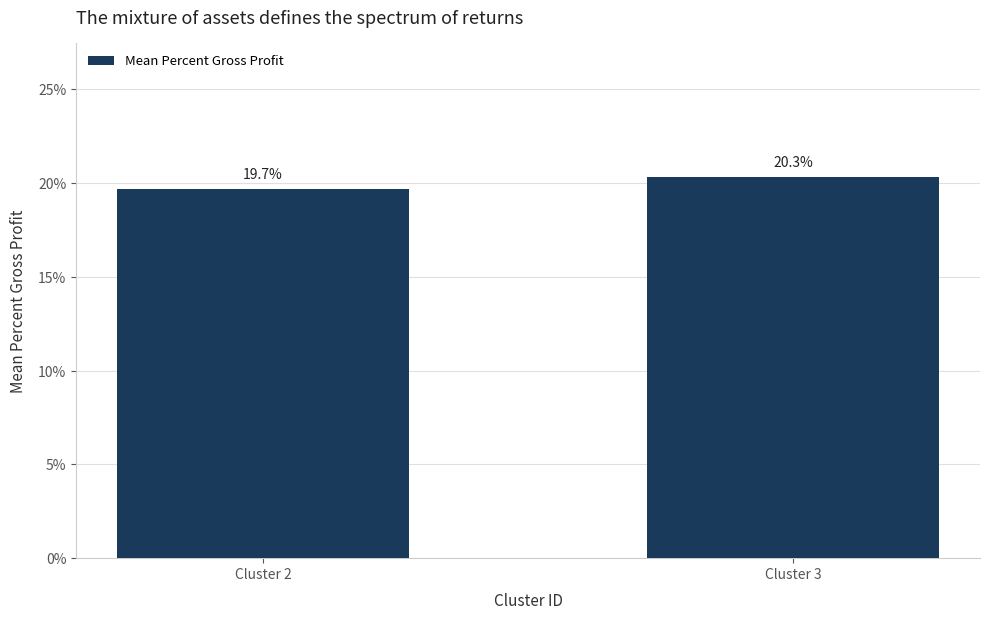

Are the bars horizontal?

No